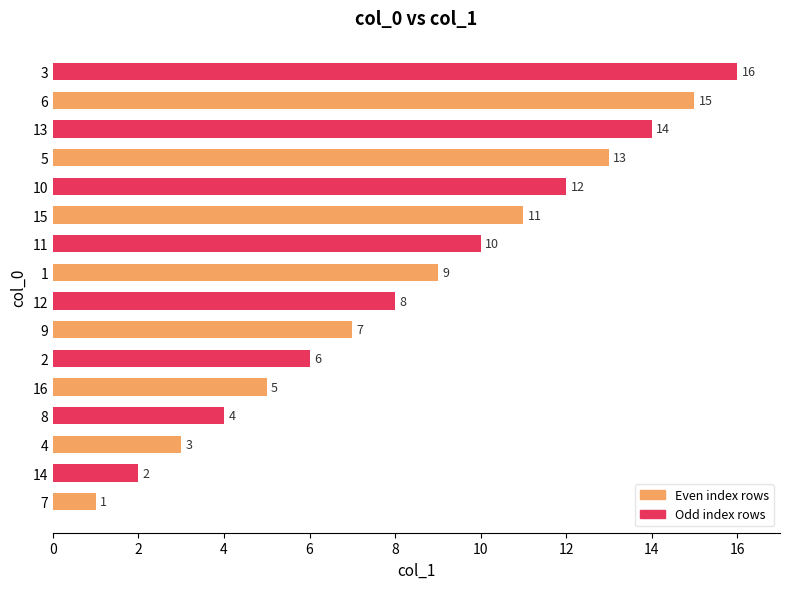

Where is the data nearest to the value 8?

12